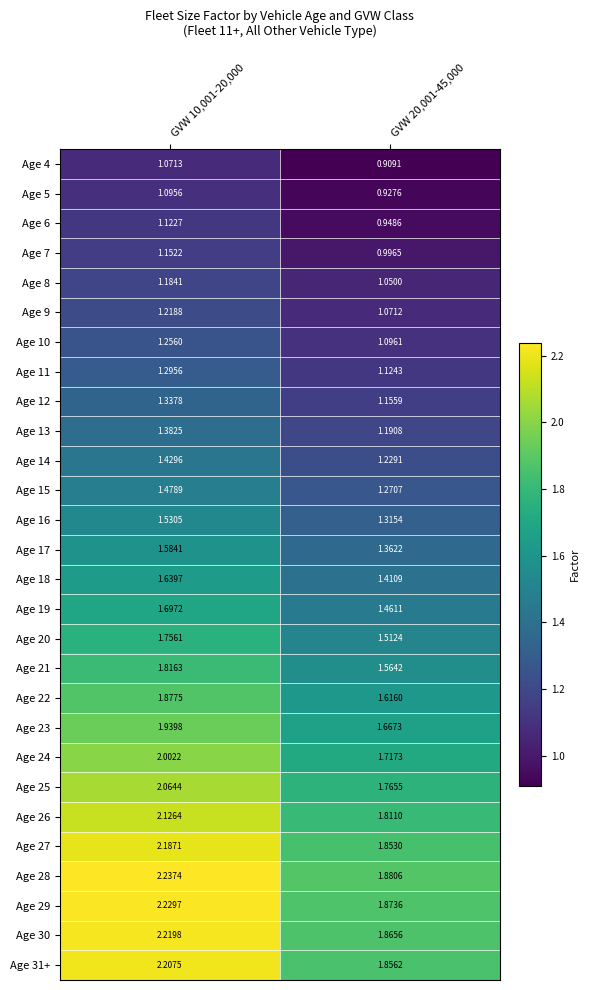

Is the value of Age 4 at GVW 20,001-45,000 greater than the value of Age 28 at GVW 10,001-20,000?

No